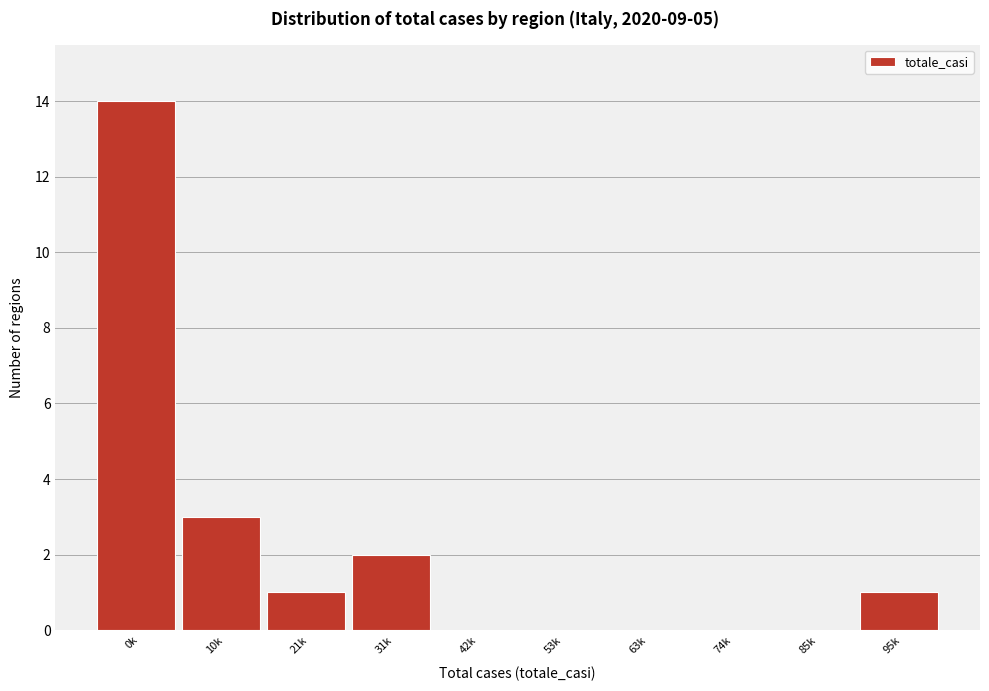

Reading left to right, what are all the values shown in this chart?

0k=14	10k=3	21k=1	31k=2	42k=0	53k=0	63k=0	74k=0	85k=0	95k=1